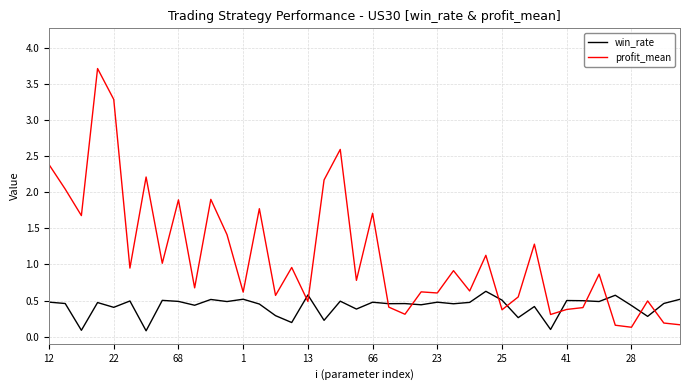

List the series in order of their peak value, highest first.

profit_mean, win_rate